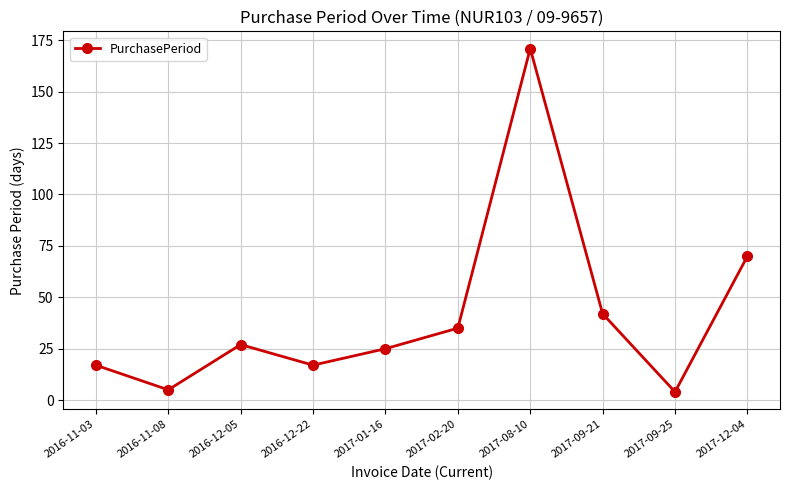

What is the greatest value displayed?

171